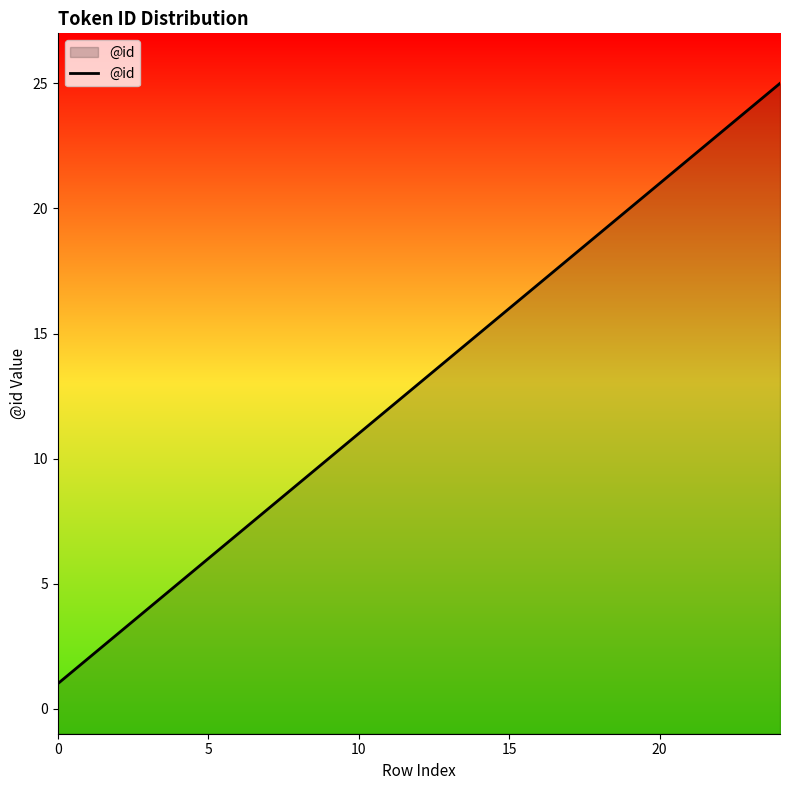

Count the number of data series in this chart.

1